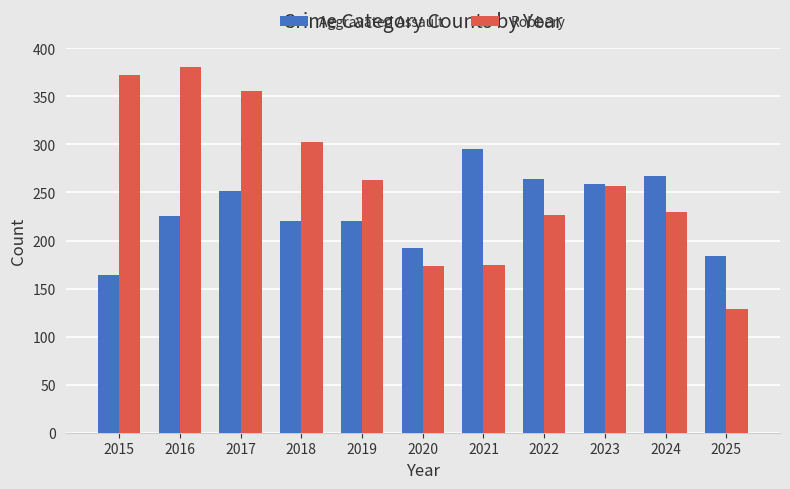

Rank the series by their maximum value, from highest to lowest.

Robbery, Aggravated Assault